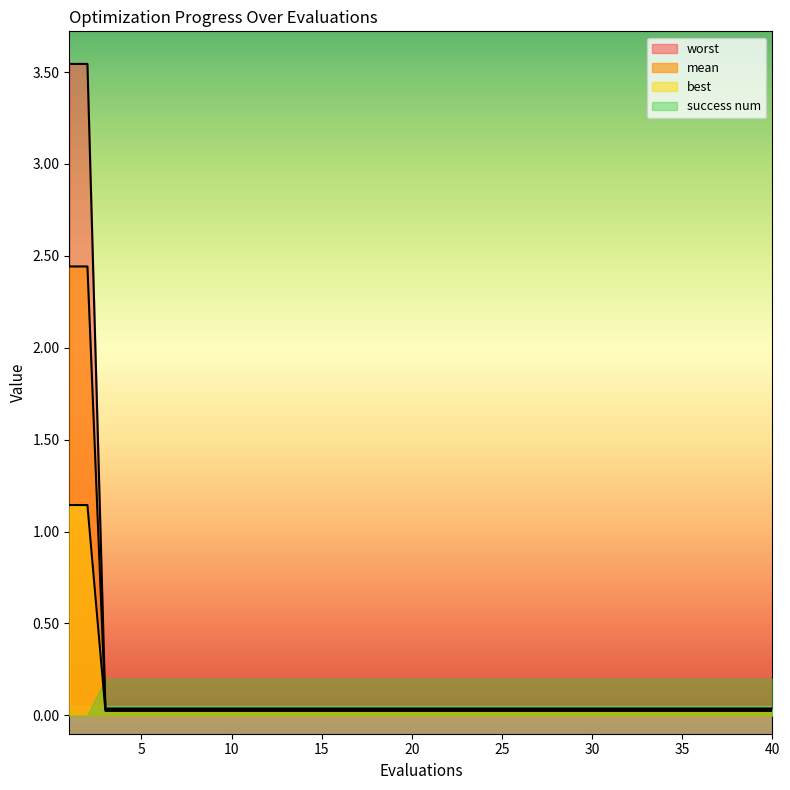

The value of worst at 15 is 0.0. True or false?

True